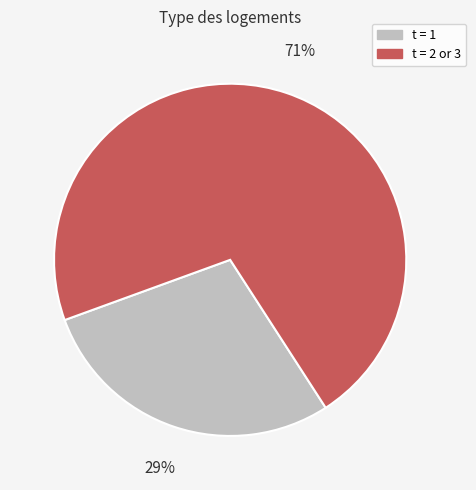

Is there any slice that represents more than half of the pie?

Yes